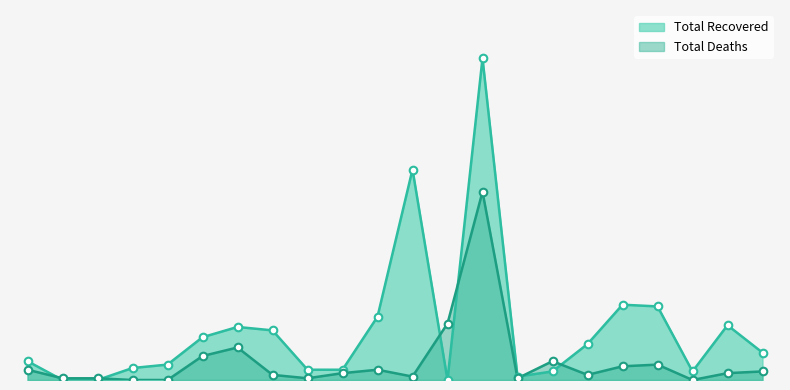

At how many categories does at least one series exceed 154?

1